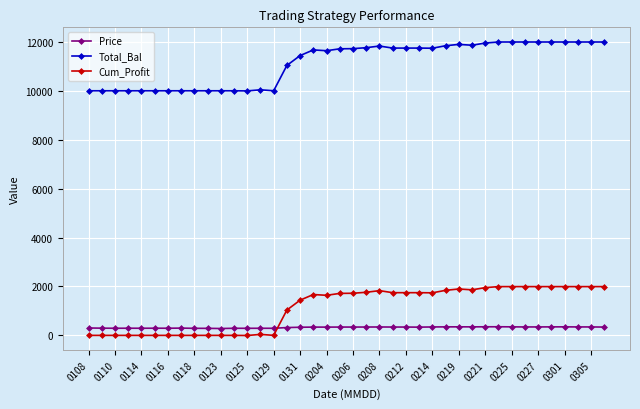

True or false: Total_Bal has more than 0 interior local peaks.

True